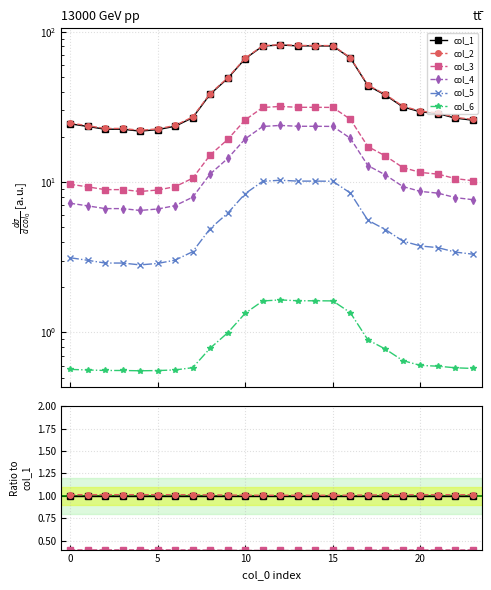

Does the chart display data point markers on the line(s)?

Yes